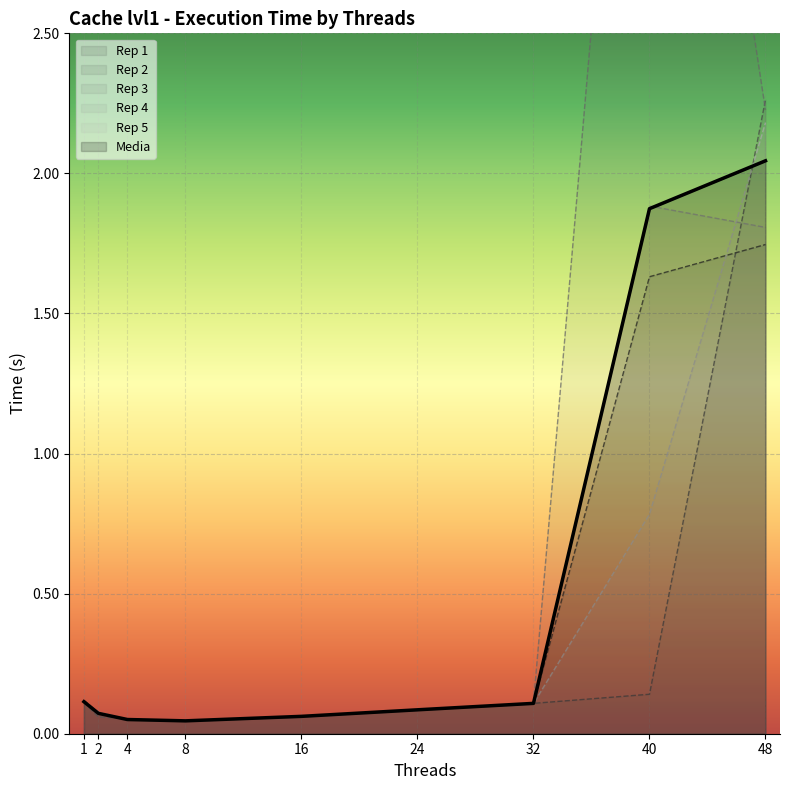

Which series changed the most between 4 and 24?

Rep 2